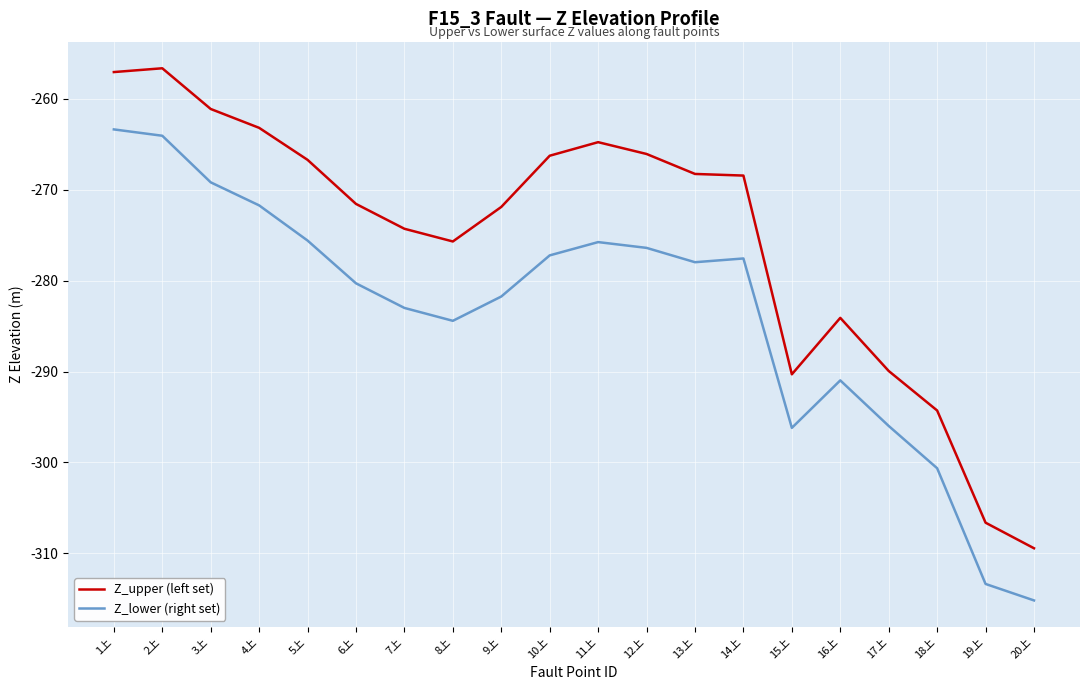

Rank the series by their maximum value, from highest to lowest.

Z_upper (left set), Z_lower (right set)